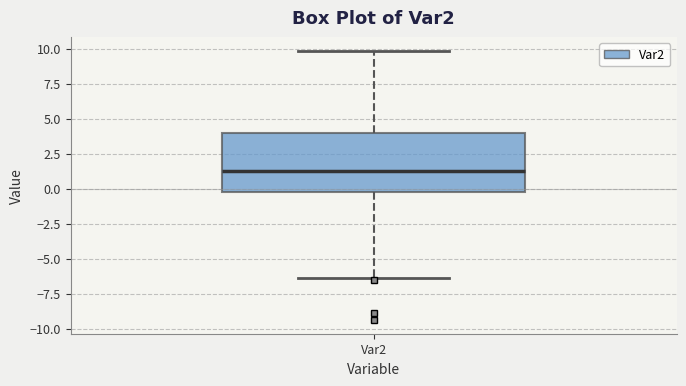

Read this box plot against the y-axis: the position of the median line, the range covered by the box, and the ends of both whiskers. The values are not printed on the chart, so give them approximately, as read against the axis.

median 1.5, box 0.0 to 4.0, whiskers -6.5 to 10.0